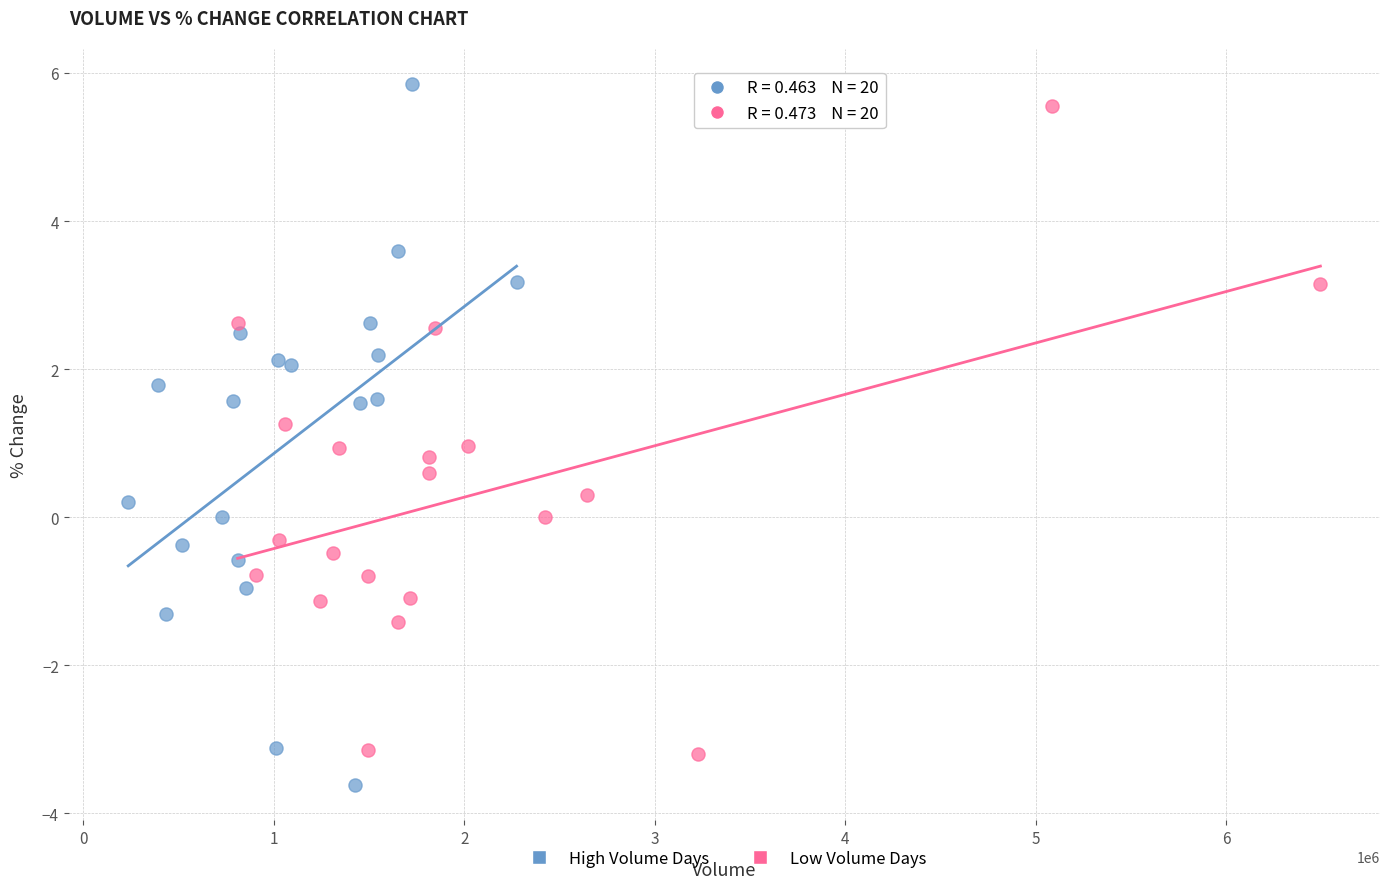

Which series contains the highest Y value?

High Volume Days